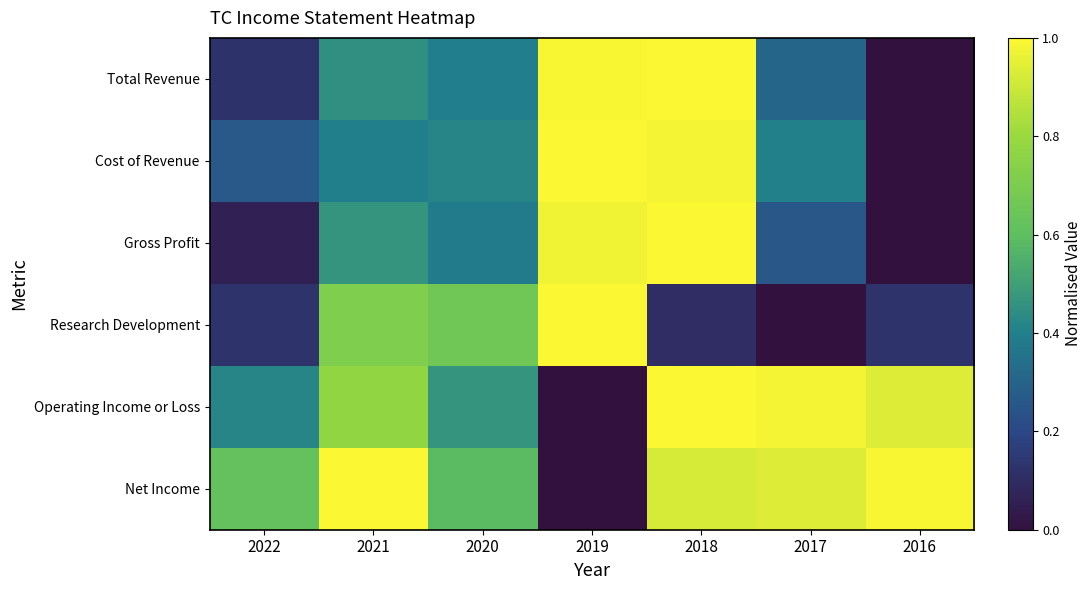

At how many categories does at least one series exceed 0?

7